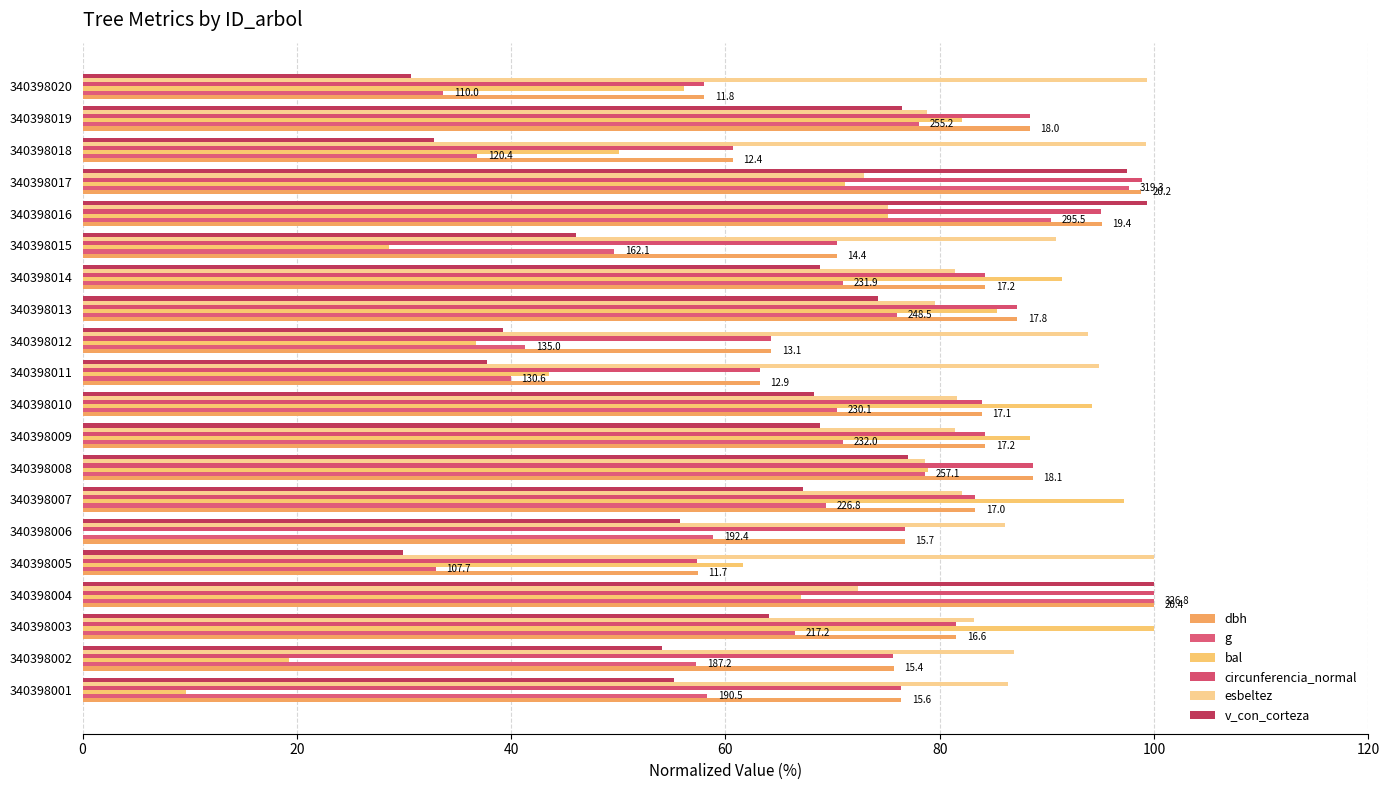

Count the number of categories in the chart.

20